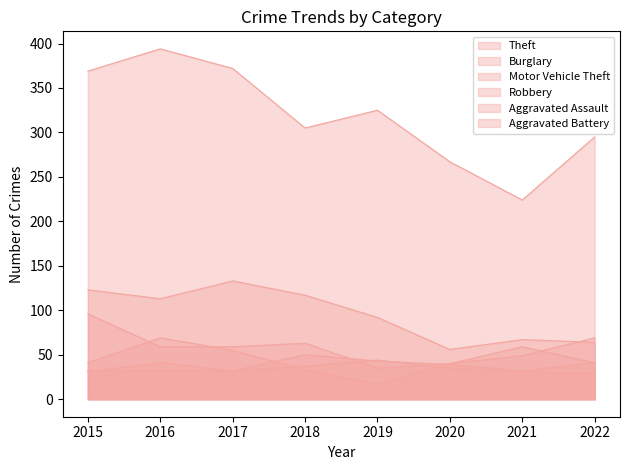

True or false: Aggravated Assault has a value of 39 at 2020.

True